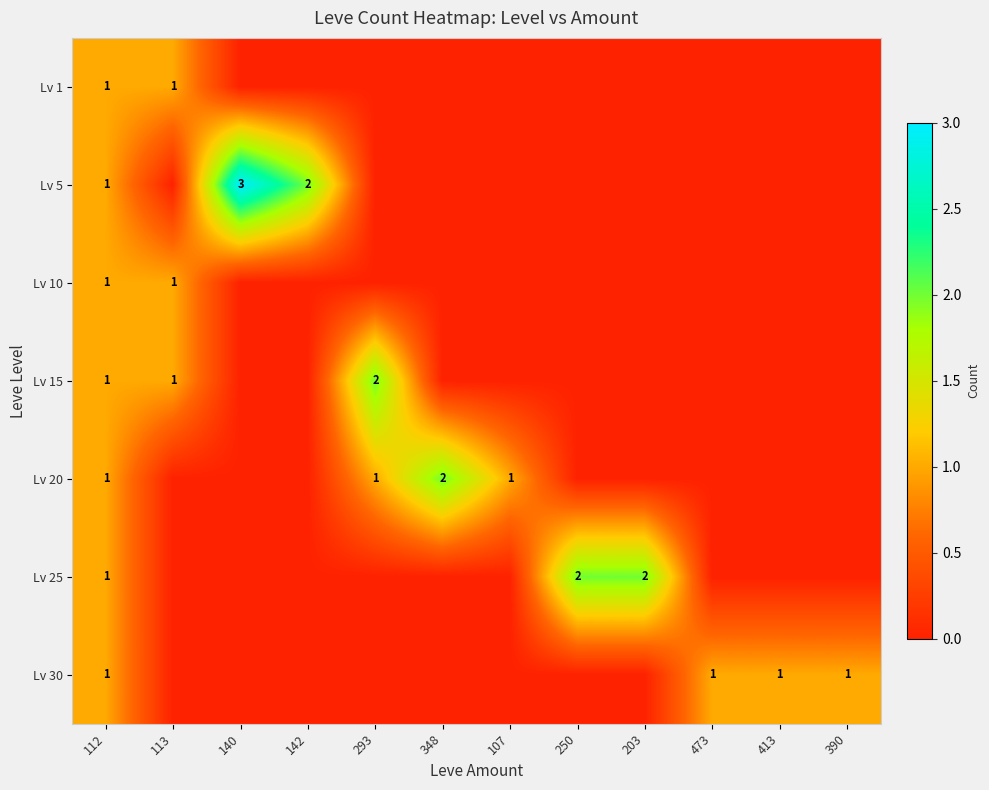

At which category is the sum across all series the highest?

112